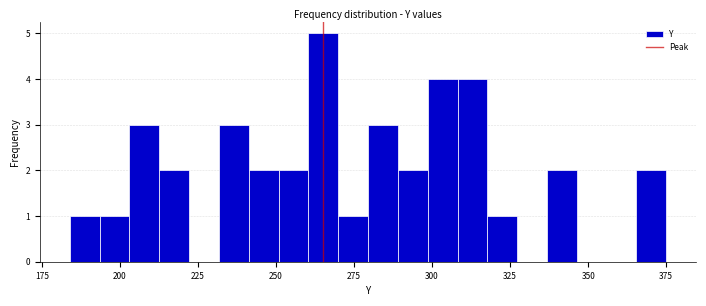

Around what value on the x-axis is the tallest bar? Give the approximate position of its centre, as read against the axis.

265